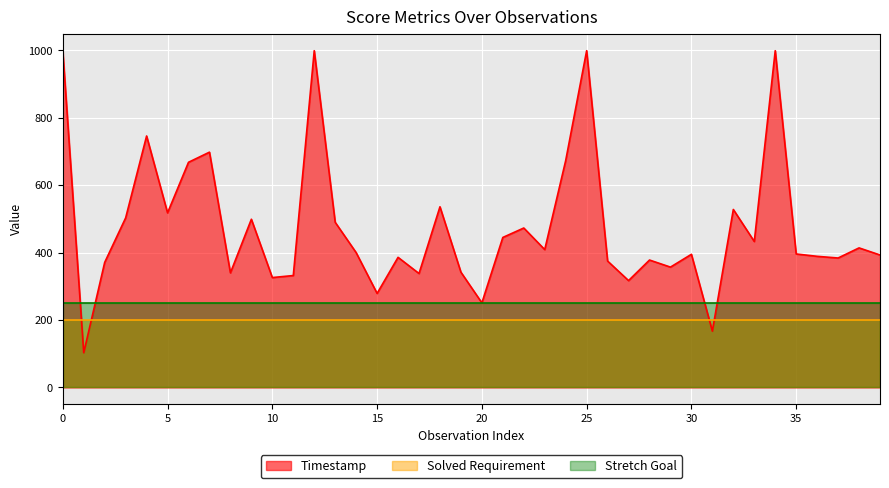

How many lines are shown in the chart?

3